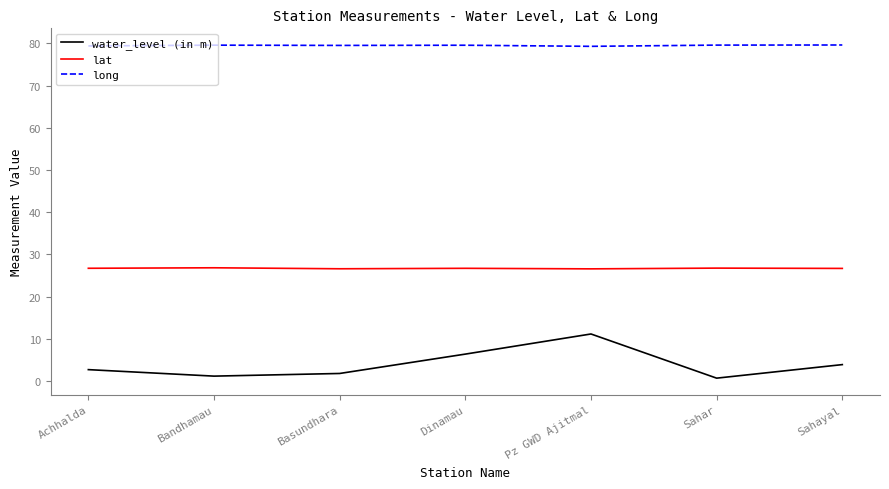

How many lines are shown in the chart?

3